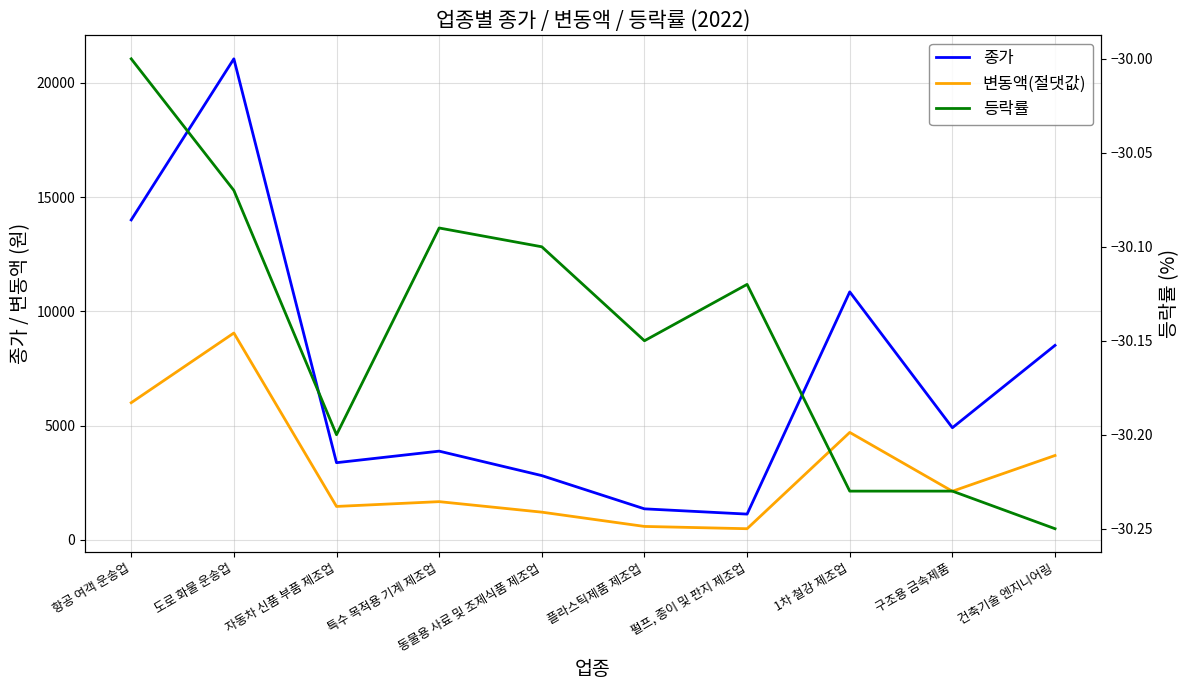

What is the sum of all 변동액(절댓값) values?

30975.0